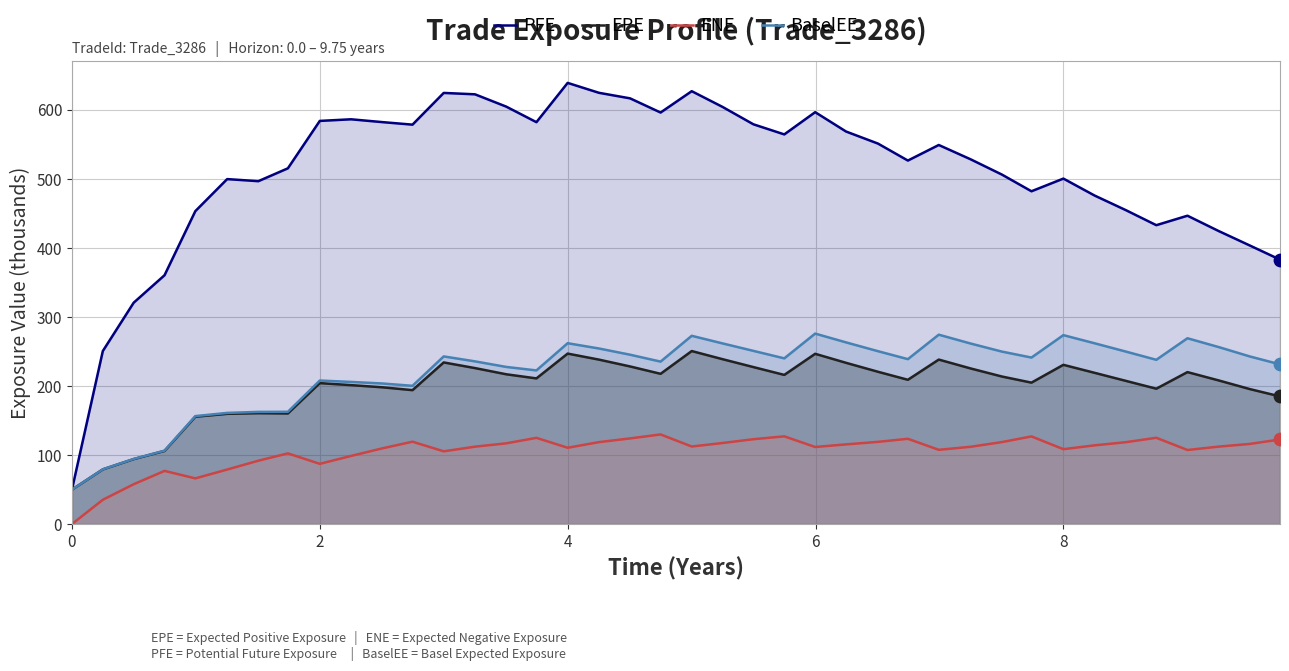

What are all the series names shown in the legend?

PFE, EPE, ENE, BaselEE